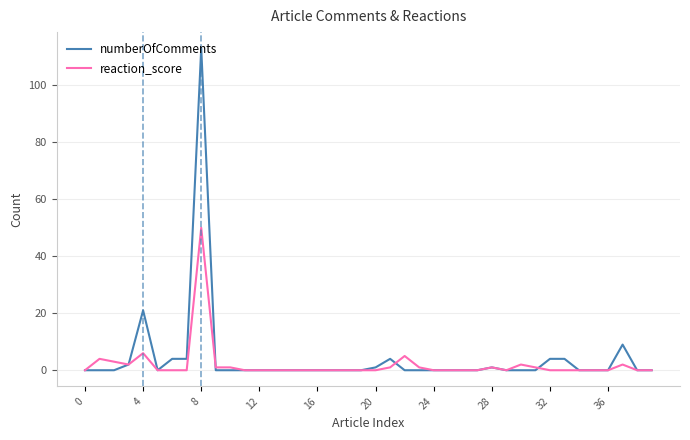

What are all the series names shown in the legend?

numberOfComments, reaction_score